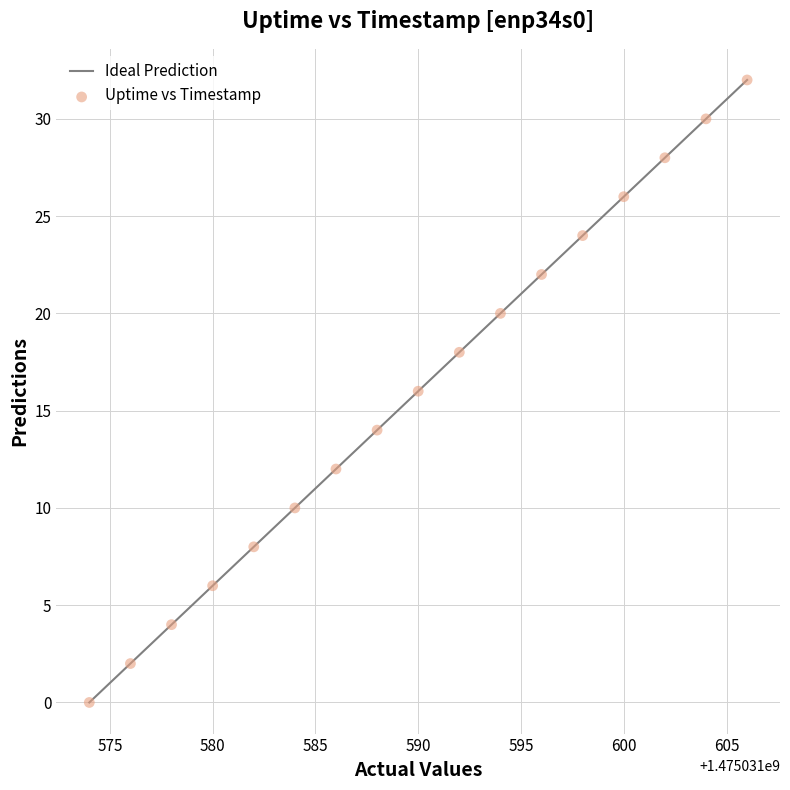

What is the range of Y values (max minus min)?

32